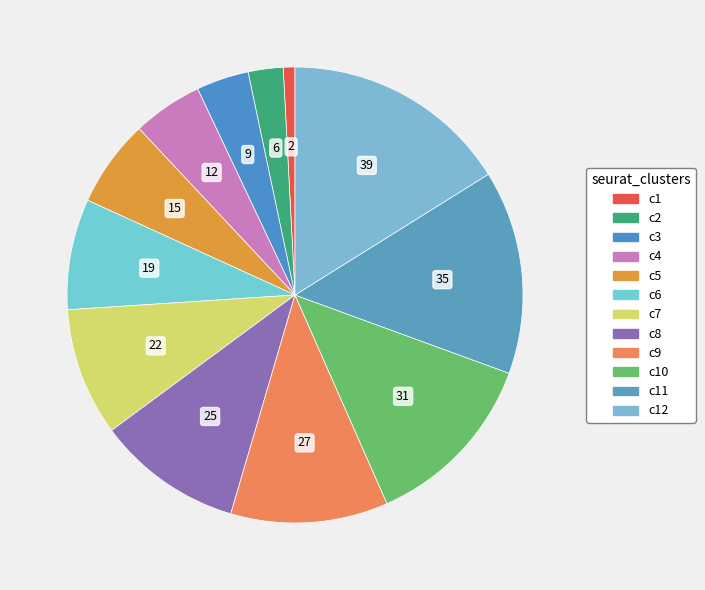

How many slices are in this pie chart?

12